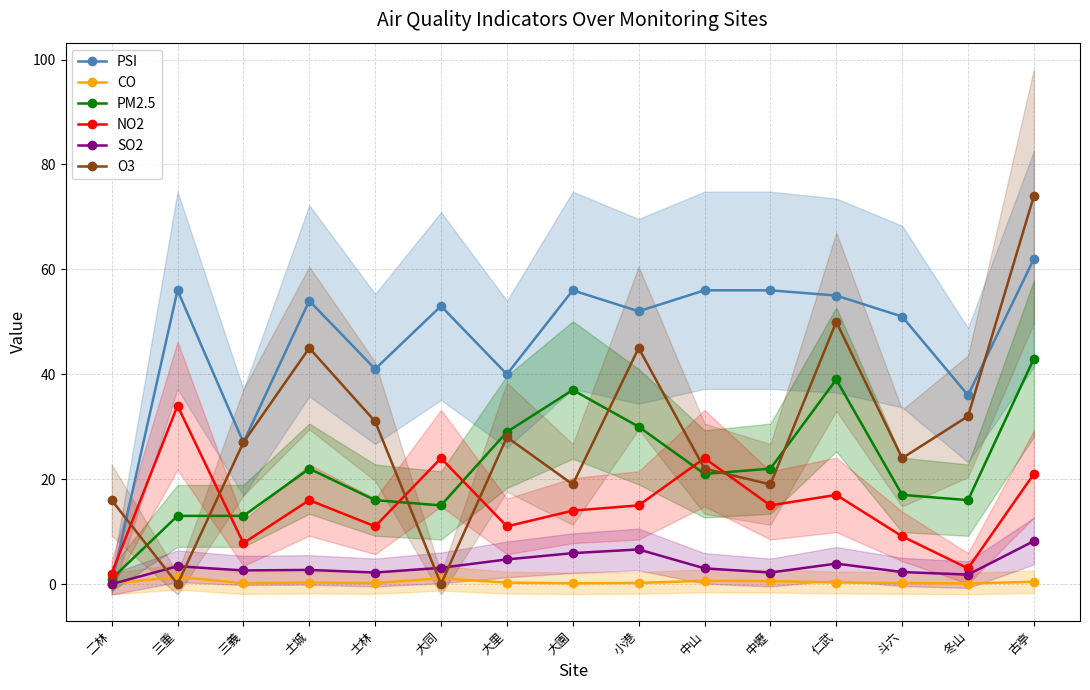

Reading right to left, what are all the values shown in this chart?

PSI: 古亭=62.0	冬山=36.0	斗六=51.0	仁武=55.0	中壢=56.0	中山=56.0	小港=52.0	大園=56.0	大里=40.0	大同=53.0	士林=41.0	土城=54.0	三義=27.0	三重=56.0	二林=0.0
CO: 古亭=0.5	冬山=0.1	斗六=0.2	仁武=0.3	中壢=0.6	中山=0.6	小港=0.2	大園=0.1	大里=0.3	大同=1.1	士林=0.2	土城=0.3	三義=0.2	三重=1.4	二林=0.1
PM2.5: 古亭=43.0	冬山=16.0	斗六=17.0	仁武=39.0	中壢=22.0	中山=21.0	小港=30.0	大園=37.0	大里=29.0	大同=15.0	士林=16.0	土城=22.0	三義=13.0	三重=13.0	二林=1.0
NO2: 古亭=21.0	冬山=3.0	斗六=9.1	仁武=17.0	中壢=15.0	中山=24.0	小港=15.0	大園=14.0	大里=11.0	大同=24.0	士林=11.0	土城=16.0	三義=7.8	三重=34.0	二林=2.0
SO2: 古亭=8.2	冬山=1.8	斗六=2.3	仁武=3.9	中壢=2.2	中山=3.0	小港=6.6	大園=5.9	大里=4.7	大同=3.1	士林=2.2	土城=2.7	三義=2.6	三重=3.4	二林=0.0
O3: 古亭=74.0	冬山=32.0	斗六=24.0	仁武=50.0	中壢=19.0	中山=22.0	小港=45.0	大園=19.0	大里=28.0	大同=0.0	士林=31.0	土城=45.0	三義=27.0	三重=0.0	二林=16.0